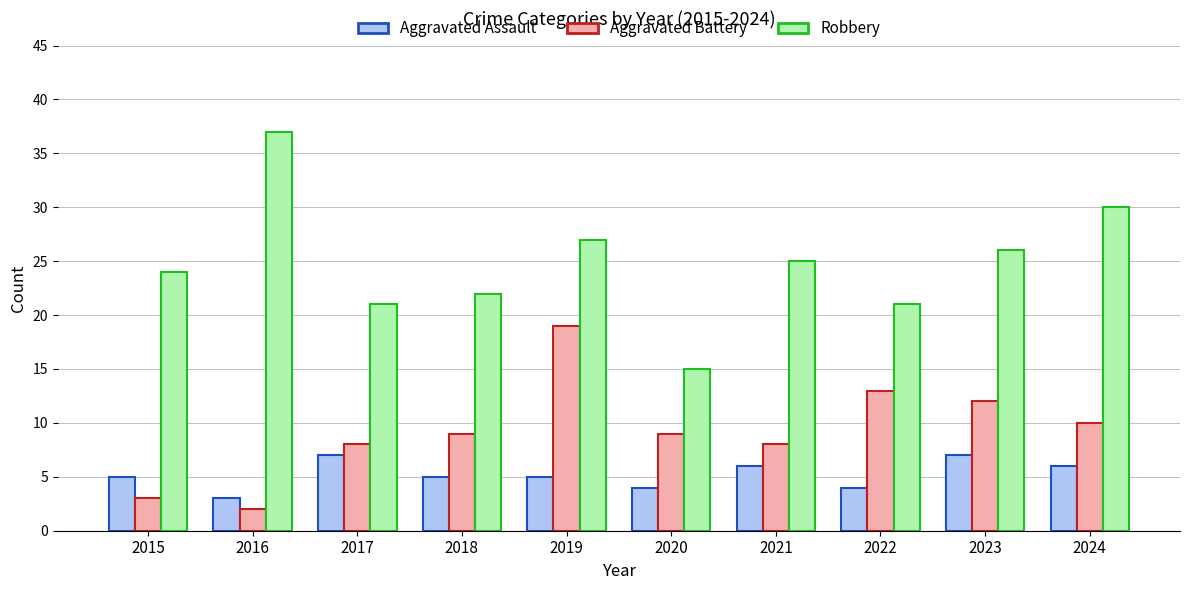

Count the number of categories in the chart.

10